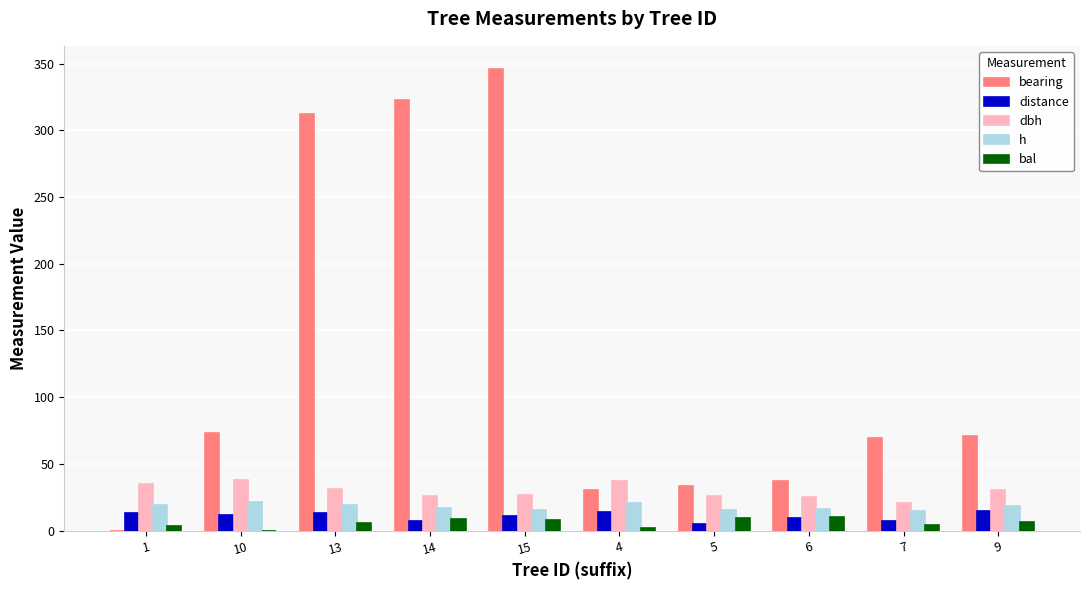

What is the sum of the bearing values at 15 and 9?

417.0